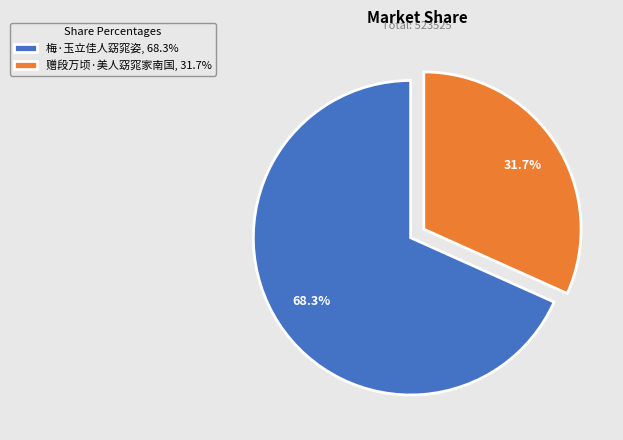

Is the sum of 梅·玉立佳人窈窕姿 and 赠段万顷·美人窈窕家南国 greater than half?

Yes